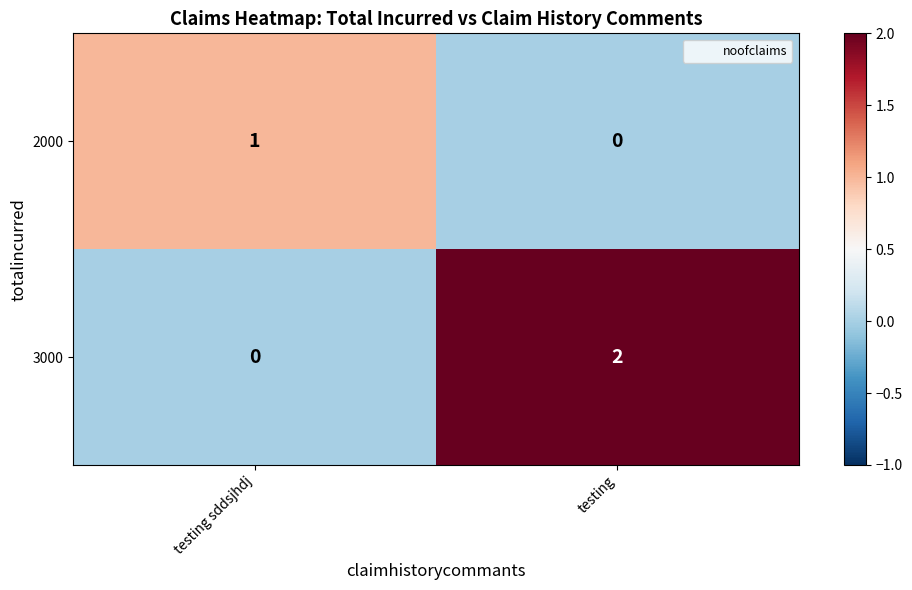

Where is 3000 nearest to the value 1?

testing sddsjhdj